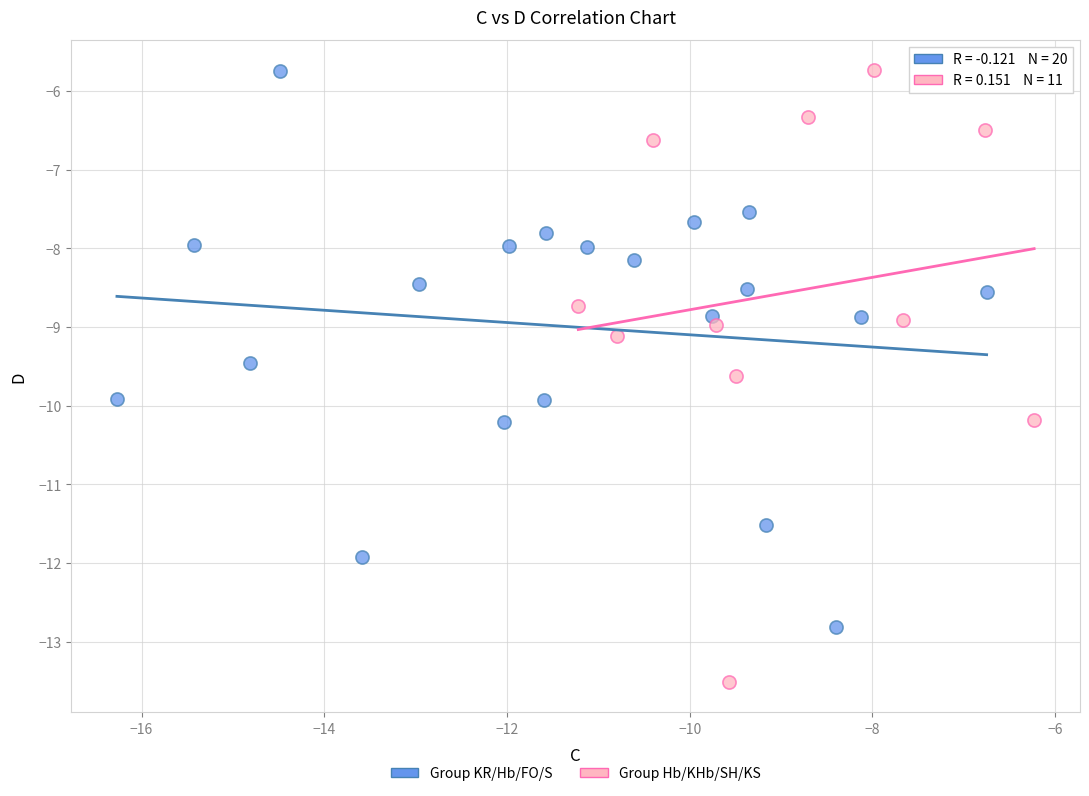

Which series has the largest Y range (max minus min)?

Group Hb/KHb/SH/KS